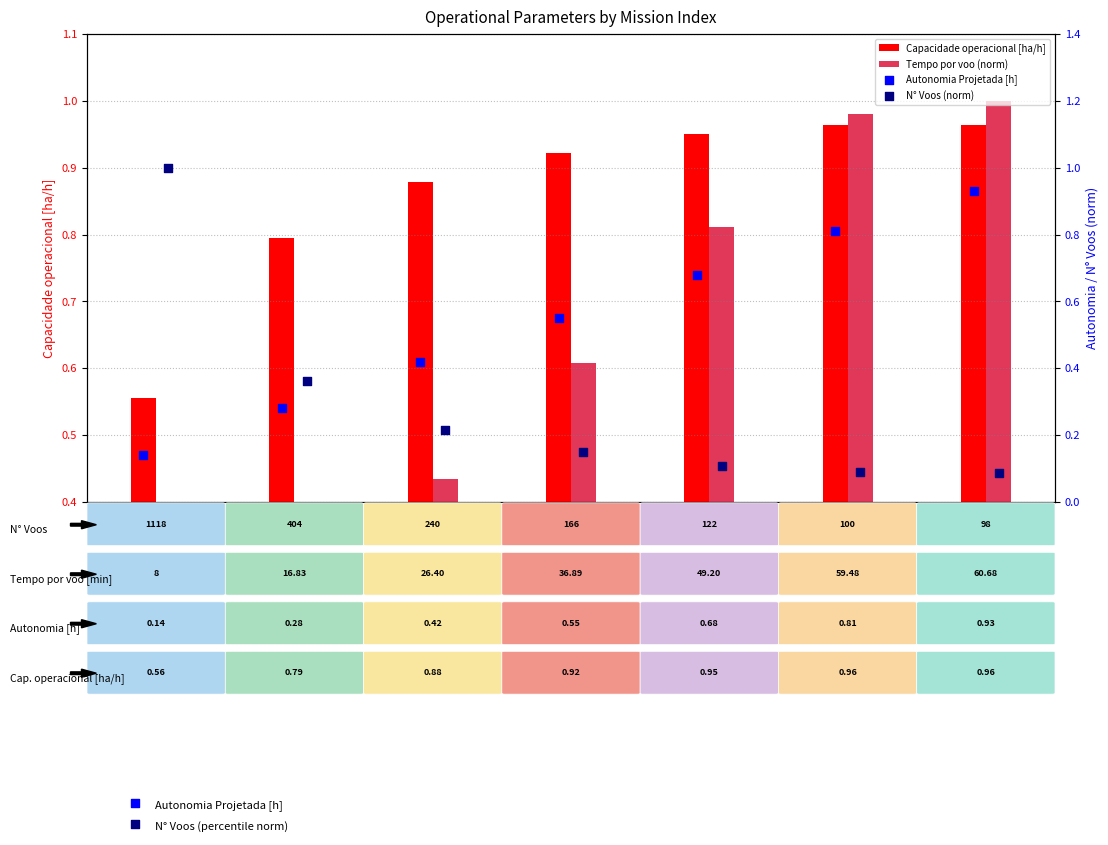

Is the value of Tempo por voo (norm) at 5 greater than the value of Autonomia Projetada [h] at 2?

Yes